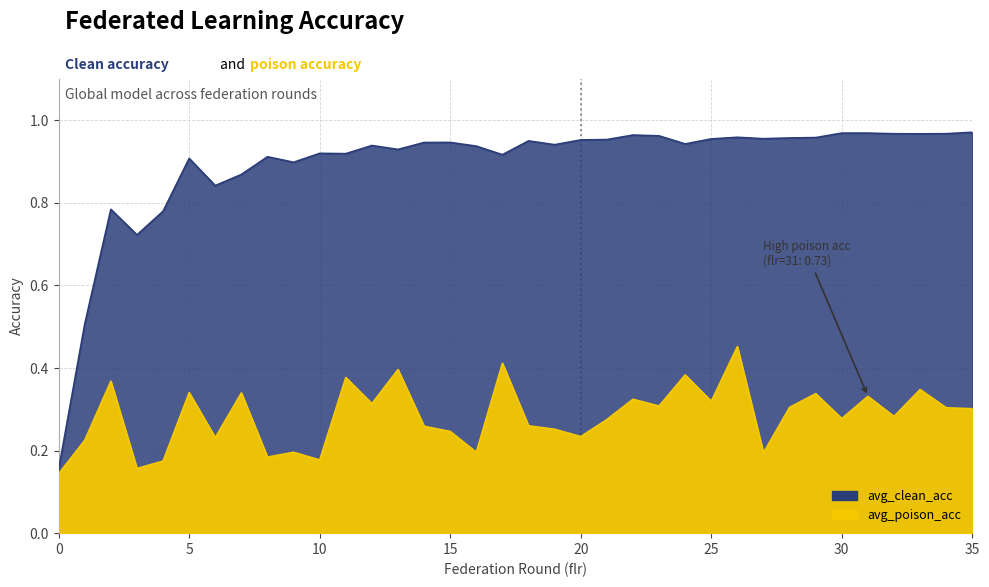

In avg_clean_acc, how many points are higher than both neighbors (excluding endpoints)?

9